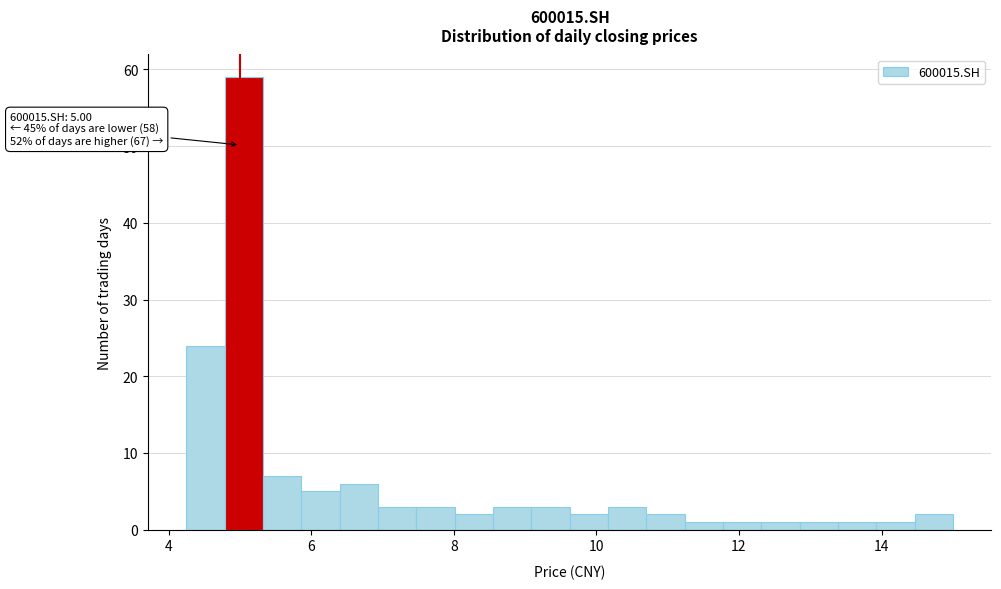

Read against the x-axis, roughly where is the centre of the tallest bar?

5.0